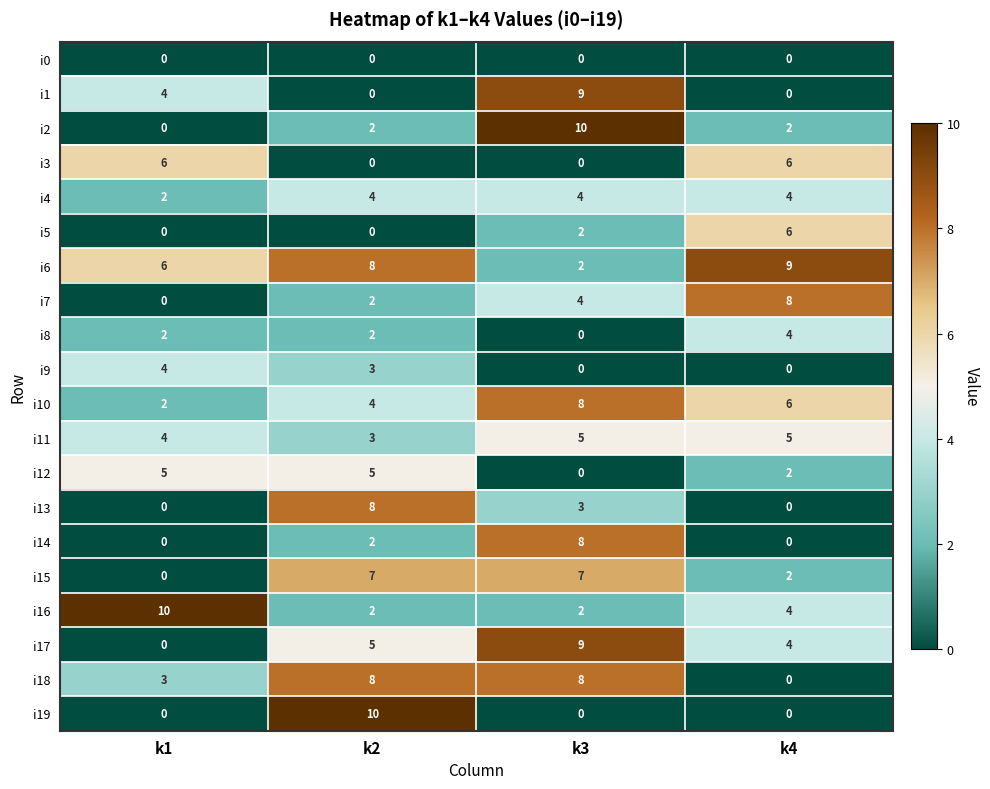

At which category is the sum across all series the highest?

k3